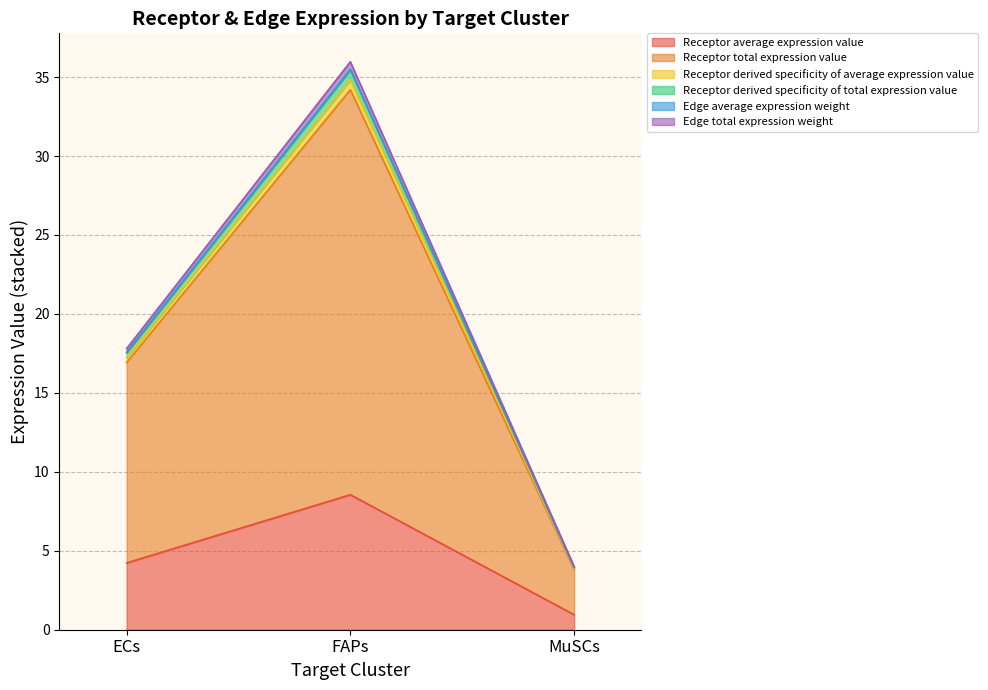

Is it true that Edge total expression weight equals 4.0 at MuSCs?

True